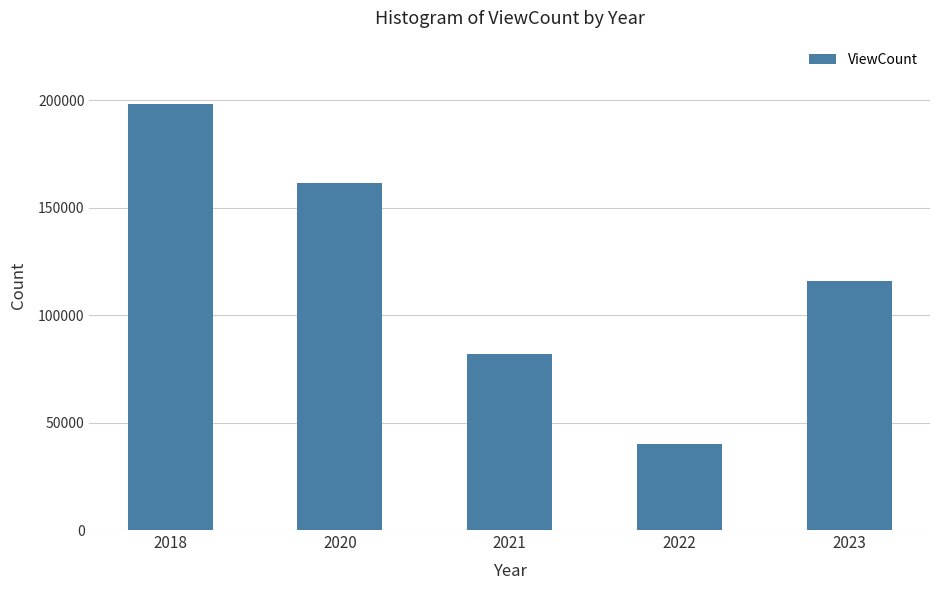

What is the greatest value displayed?

197934